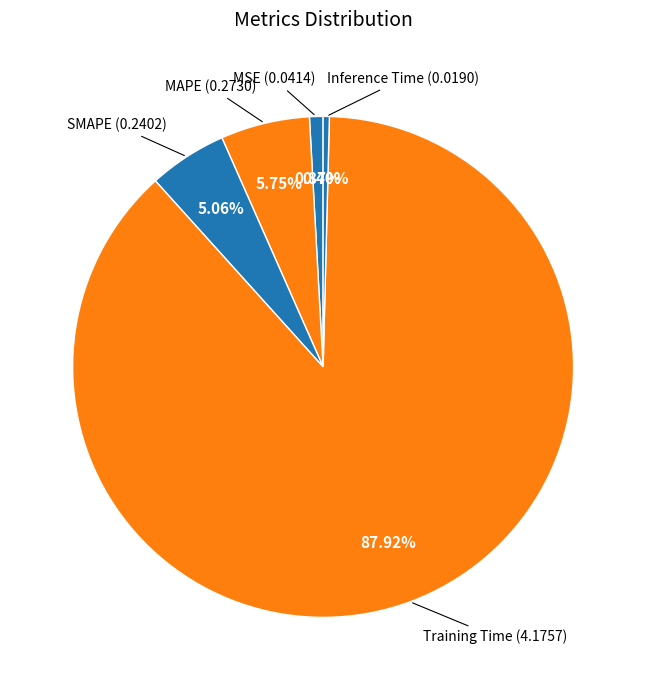

How many slices are in this pie chart?

5